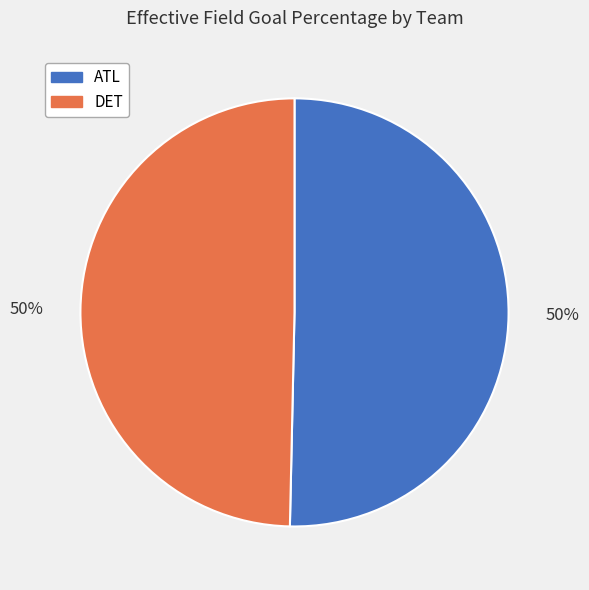

Is it true that ATL is 64% of the pie?

False